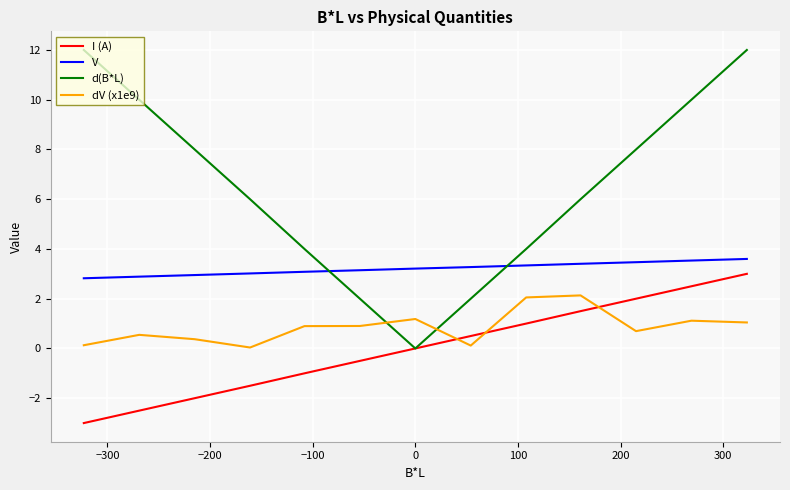

What is the average value of the dV (x1e9) series?

0.9